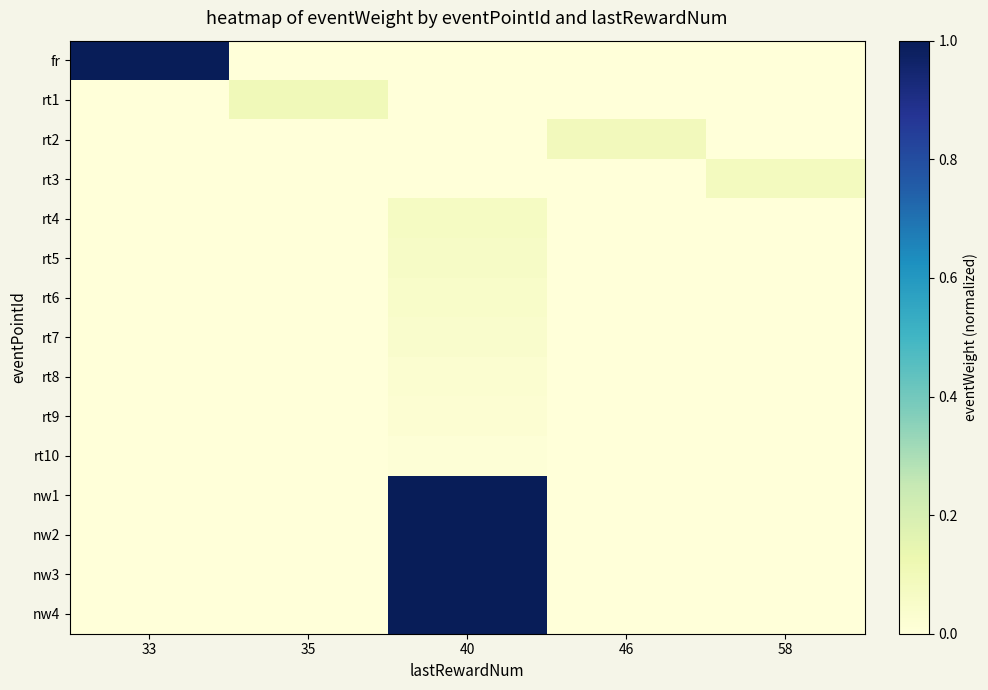

What is the difference between the highest and lowest values at 40?

1.0